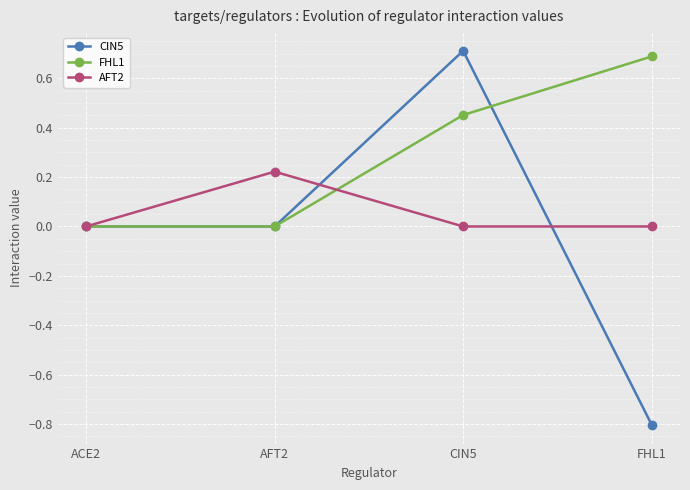

How many data points does each series have?

4